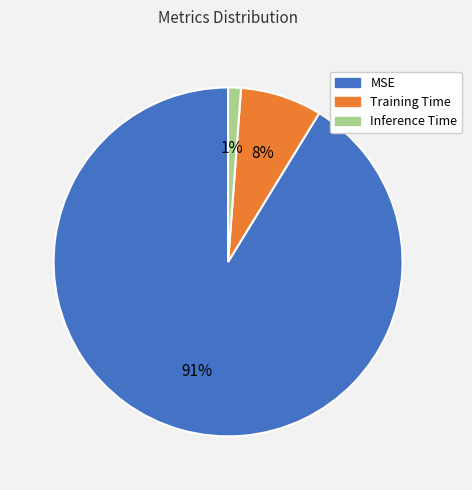

Which slice is the smallest?

Inference Time